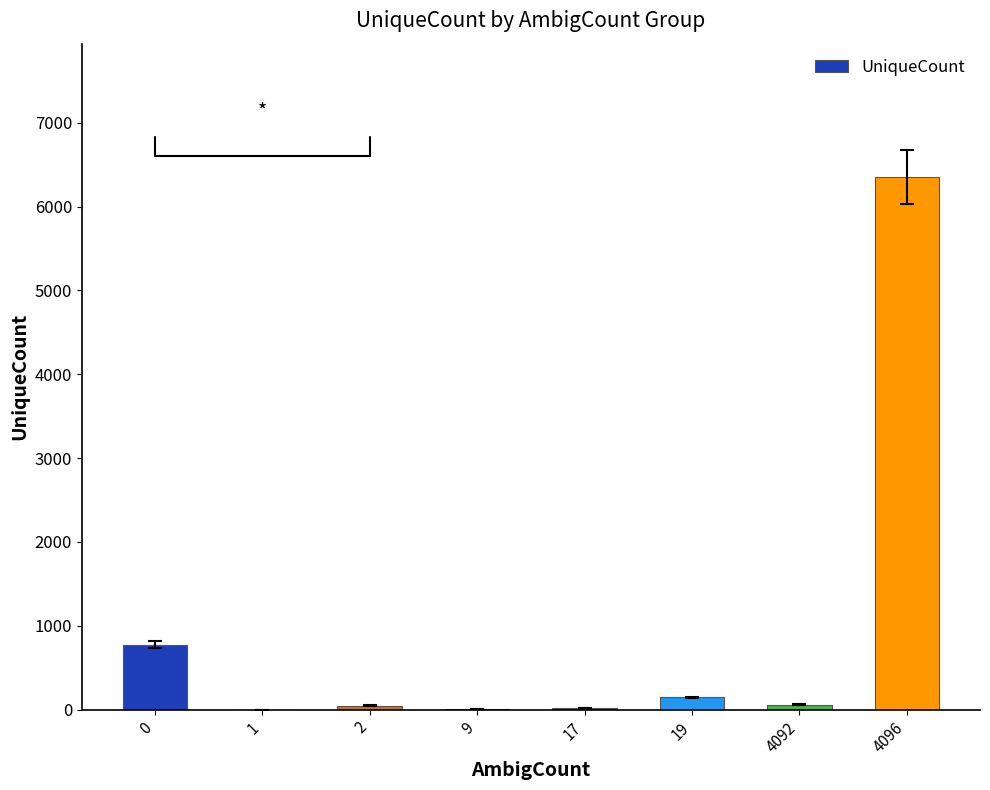

Is it true that the value at 0 is 775?

True